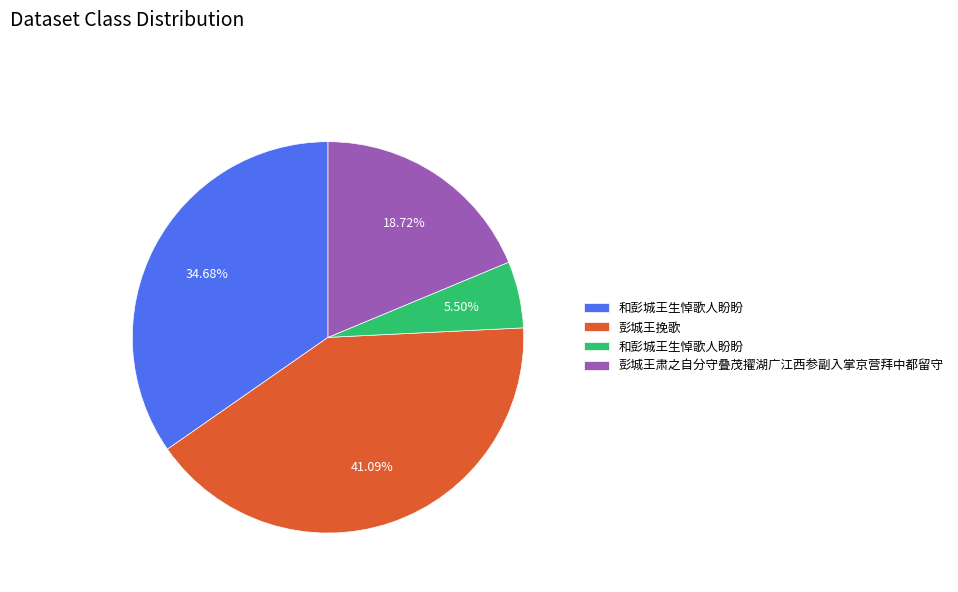

How many slices are in this pie chart?

4